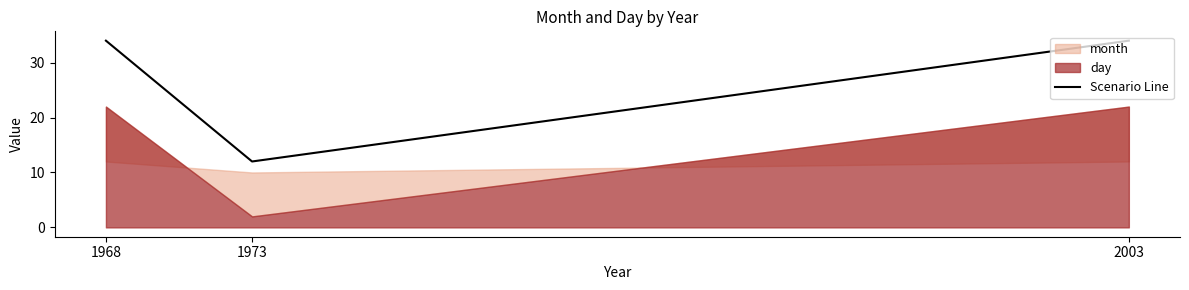

What is the value of the 1st point from the left?

34